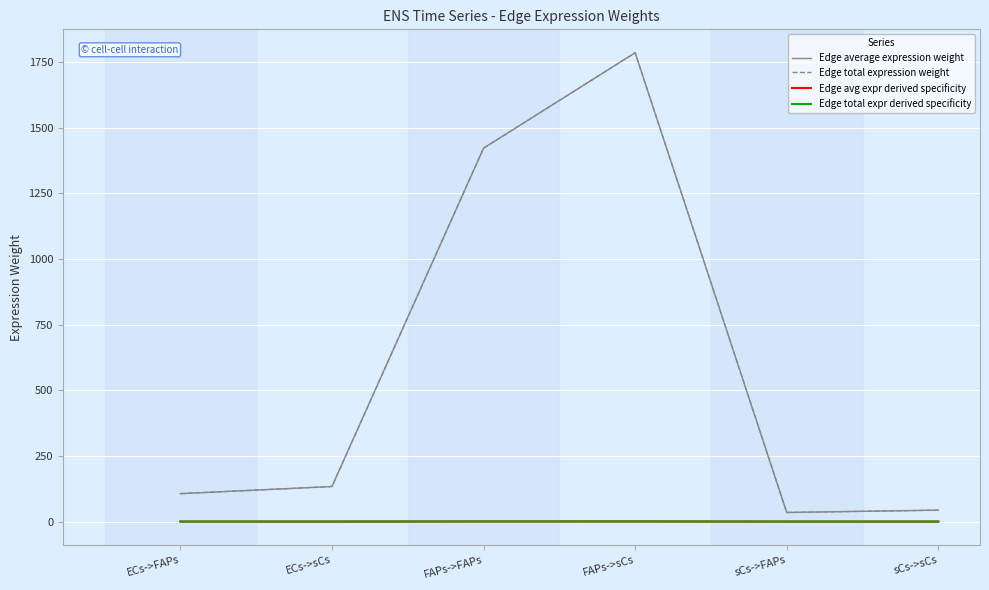

Reading left to right, extract all data points from this chart.

Edge average expression weight: ECs->FAPs=106.4	ECs->sCs=133.6	FAPs->FAPs=1422.4	FAPs->sCs=1785.8	sCs->FAPs=34.7	sCs->sCs=43.6
Edge total expression weight: ECs->FAPs=106.4	ECs->sCs=133.6	FAPs->FAPs=1422.4	FAPs->sCs=1785.8	sCs->FAPs=34.7	sCs->sCs=43.6
Edge avg expr derived specificity: ECs->FAPs=0.0	ECs->sCs=0.0	FAPs->FAPs=0.4	FAPs->sCs=0.5	sCs->FAPs=0.0	sCs->sCs=0.0
Edge total expr derived specificity: ECs->FAPs=0.0	ECs->sCs=0.0	FAPs->FAPs=0.4	FAPs->sCs=0.5	sCs->FAPs=0.0	sCs->sCs=0.0